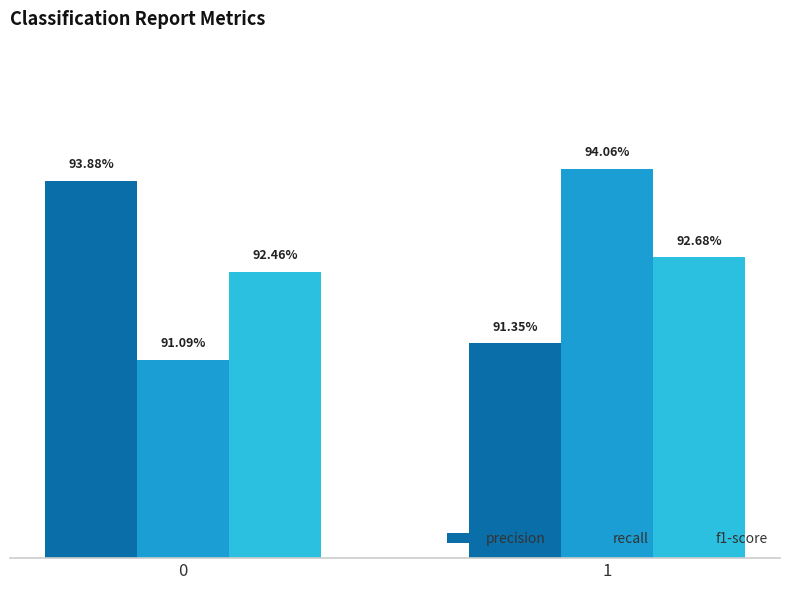

Does the chart contain any negative values?

No